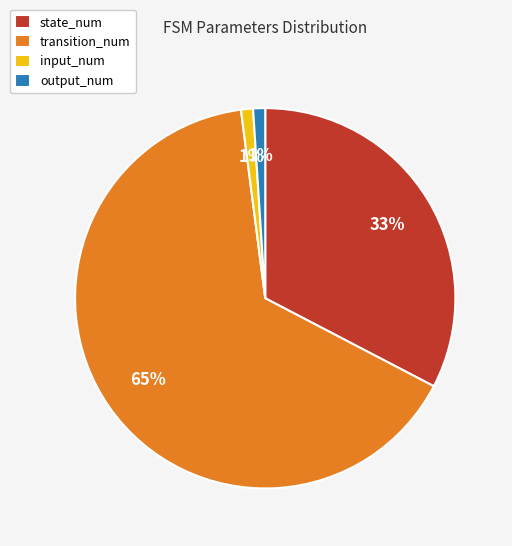

Is it true that state_num is 33% of the pie?

True